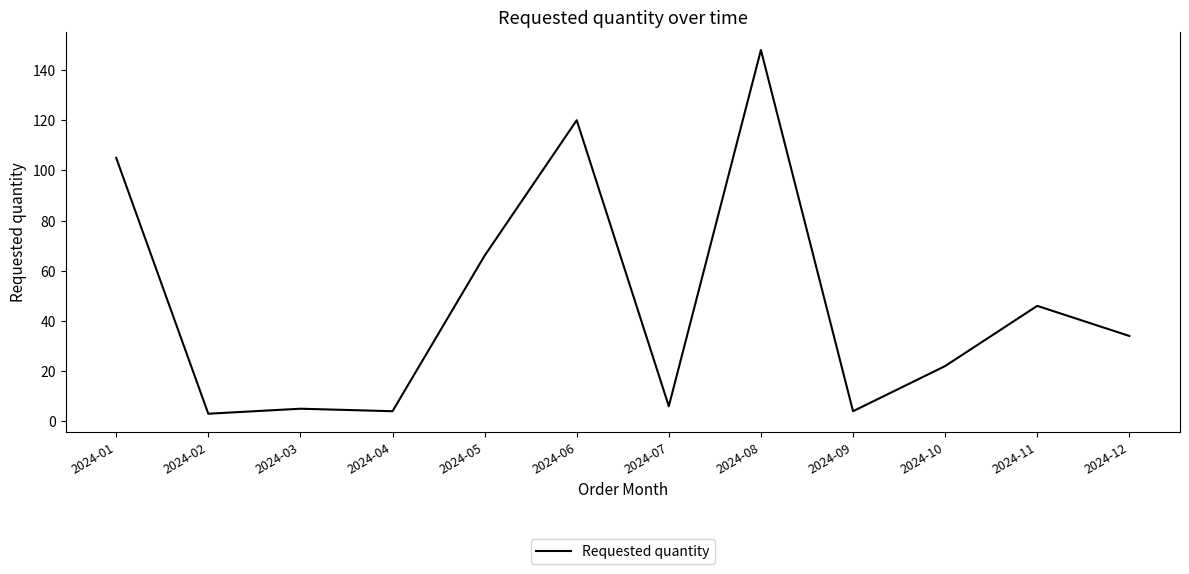

Which has a higher value, 2024-12 or 2024-03?

2024-12